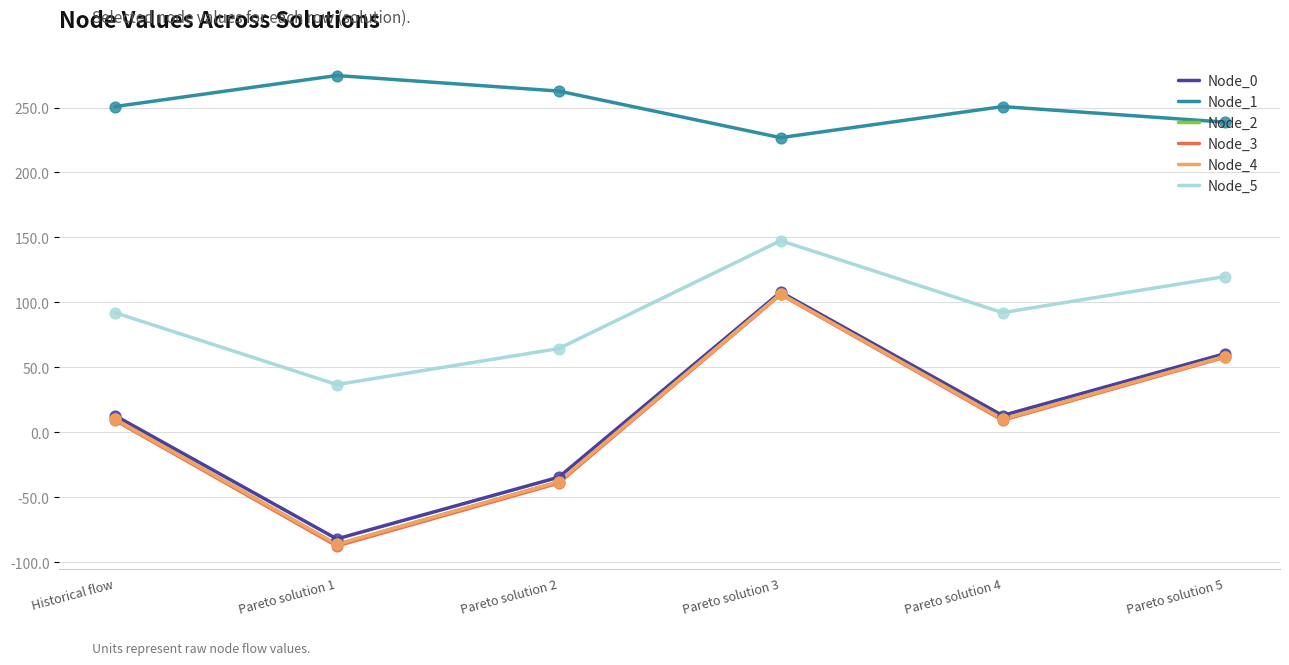

What is the total value across all series at Pareto solution 5?

593.4